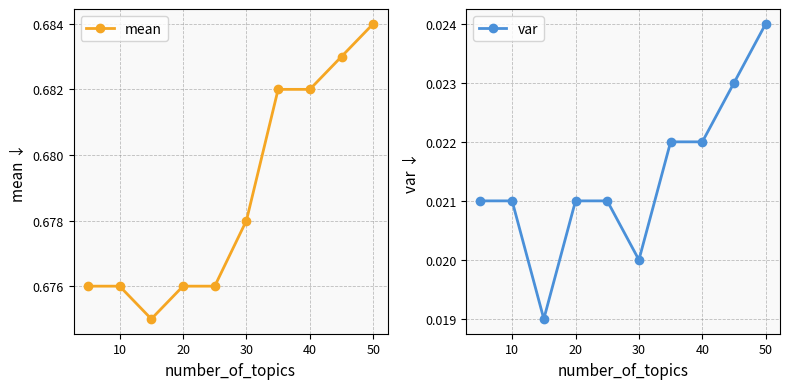

How many var values are between 0 and 1?

10